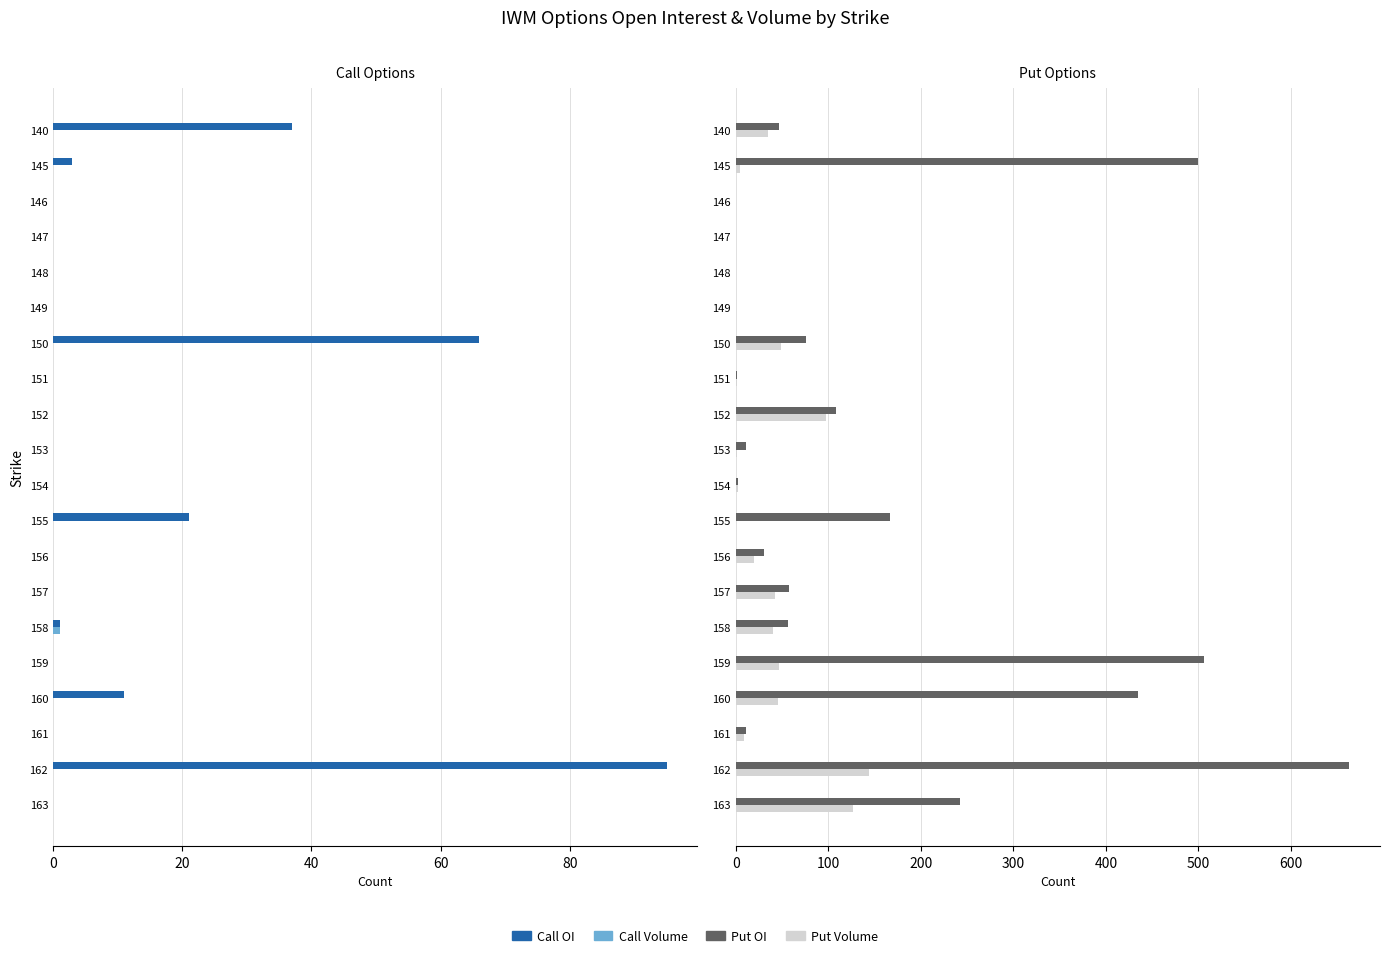

Which series has the largest total across all categories?

Put OI